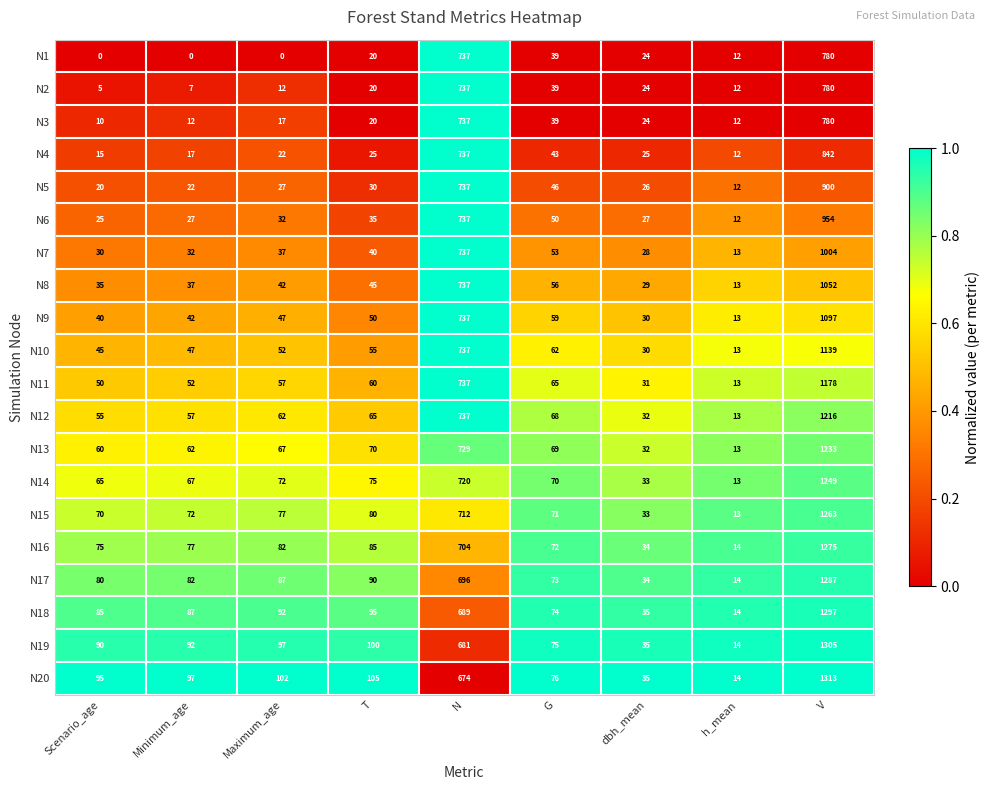

Where is N3 nearest to the value 395?

N